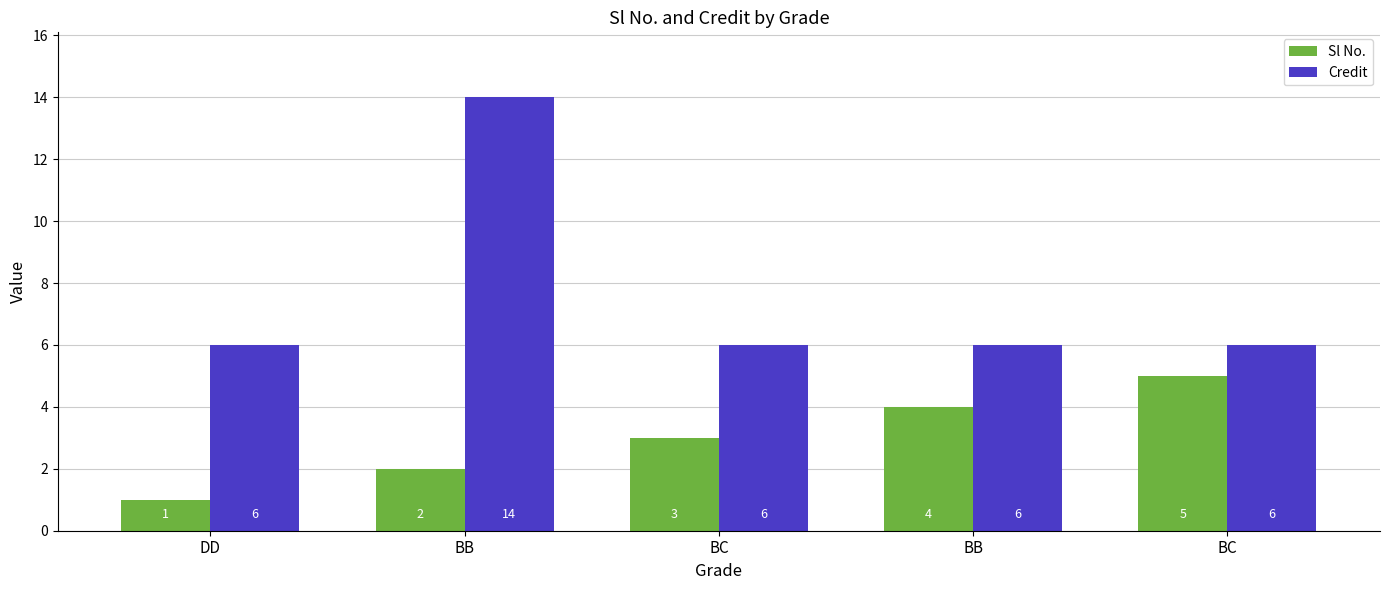

Is it true that Credit equals 6 at BB?

True